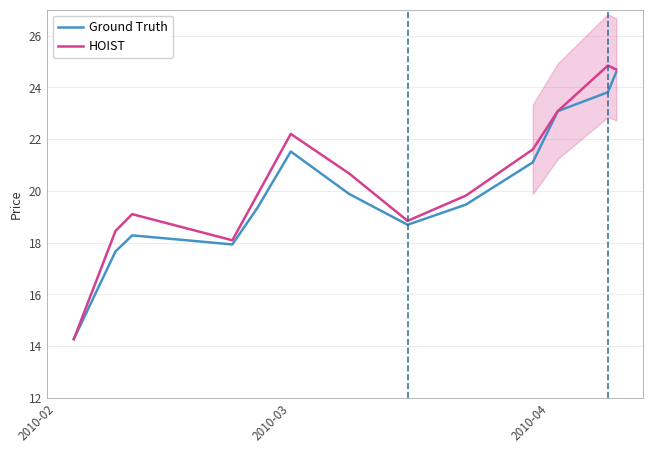

What is the maximum value for HOIST?

24.8